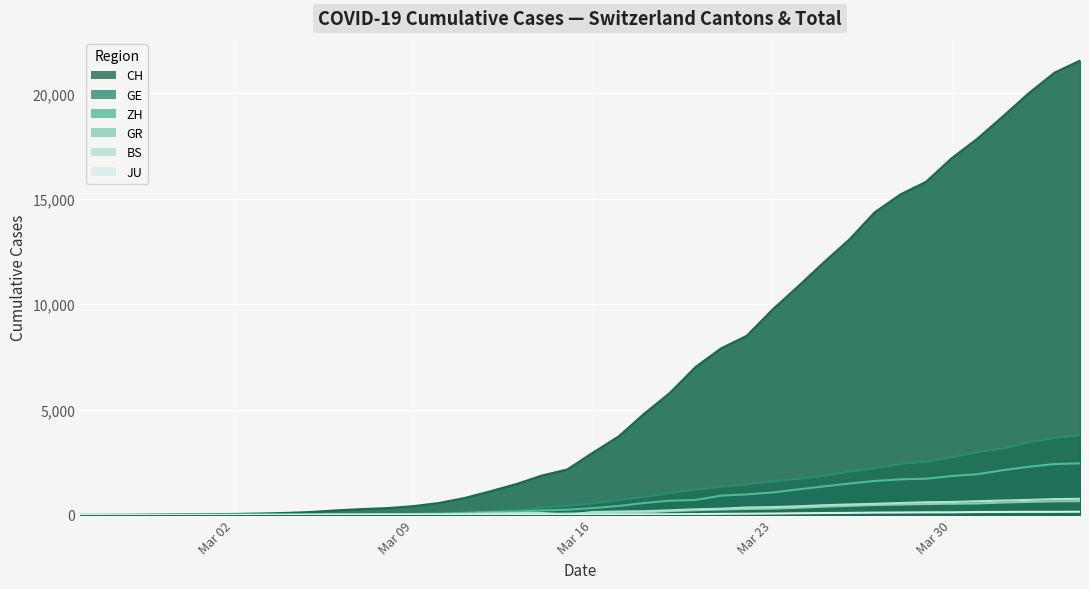

True or false: GR and JU intersect in this chart.

False